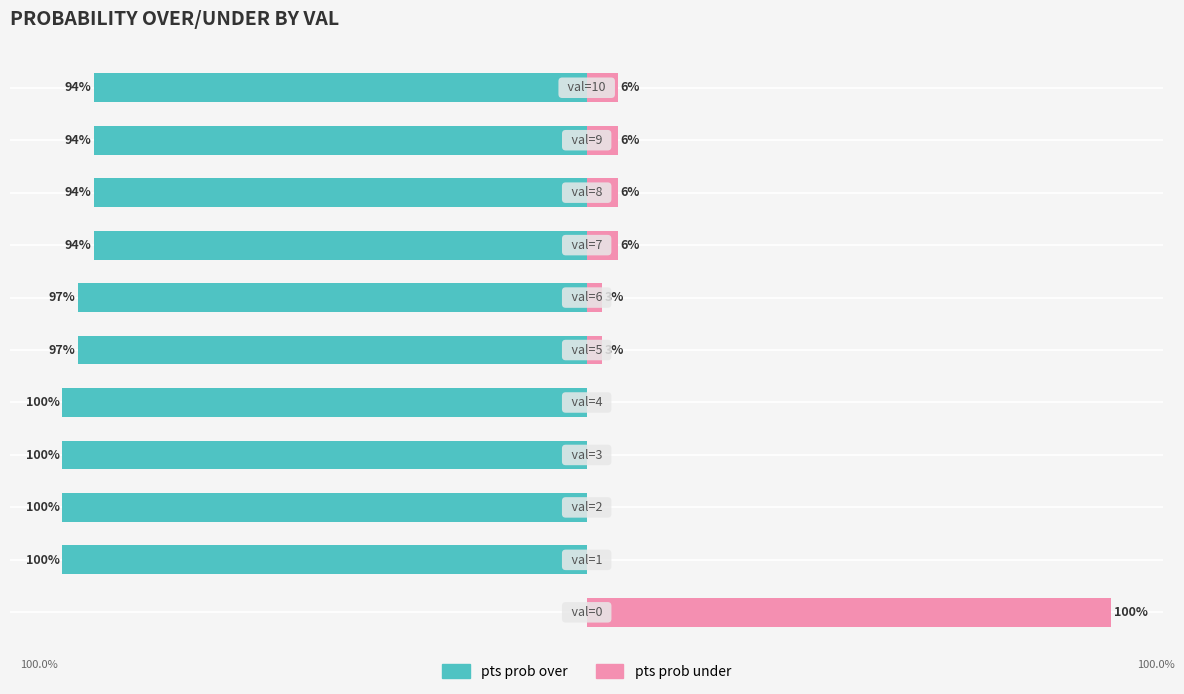

Which has a higher value, 2 or 4?

2